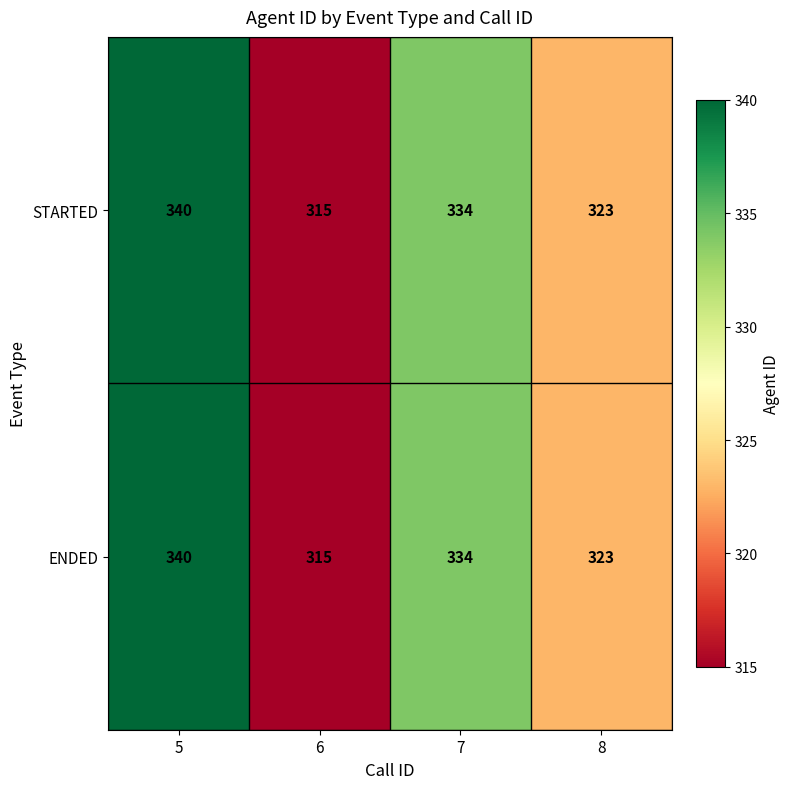

What is the smallest value displayed?

315